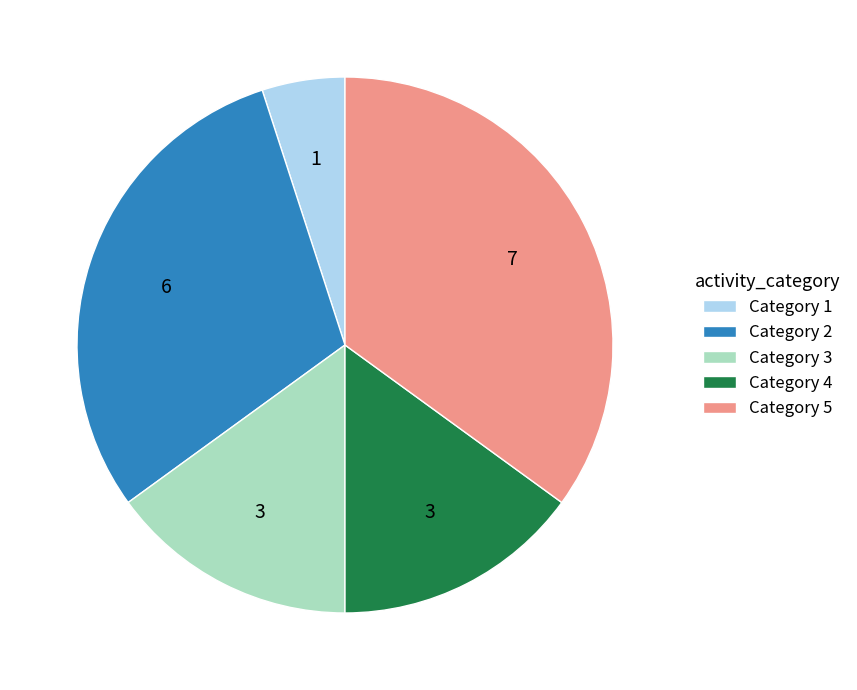

Do Category 2 and Category 5 together represent more than half of the pie?

Yes